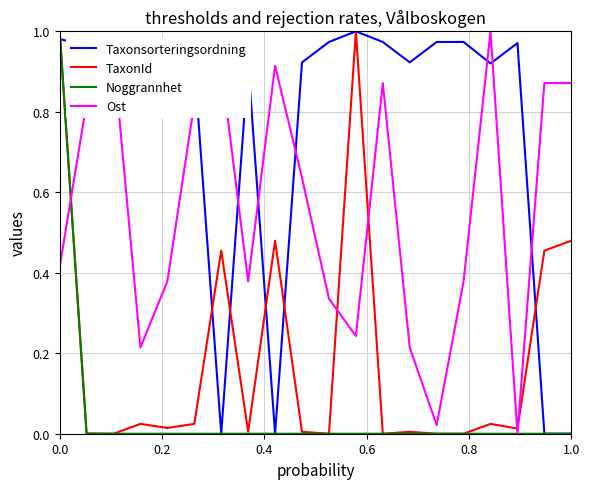

Rank the series by their average value, from lowest to highest.

Noggrannhet, TaxonId, Ost, Taxonsorteringsordning